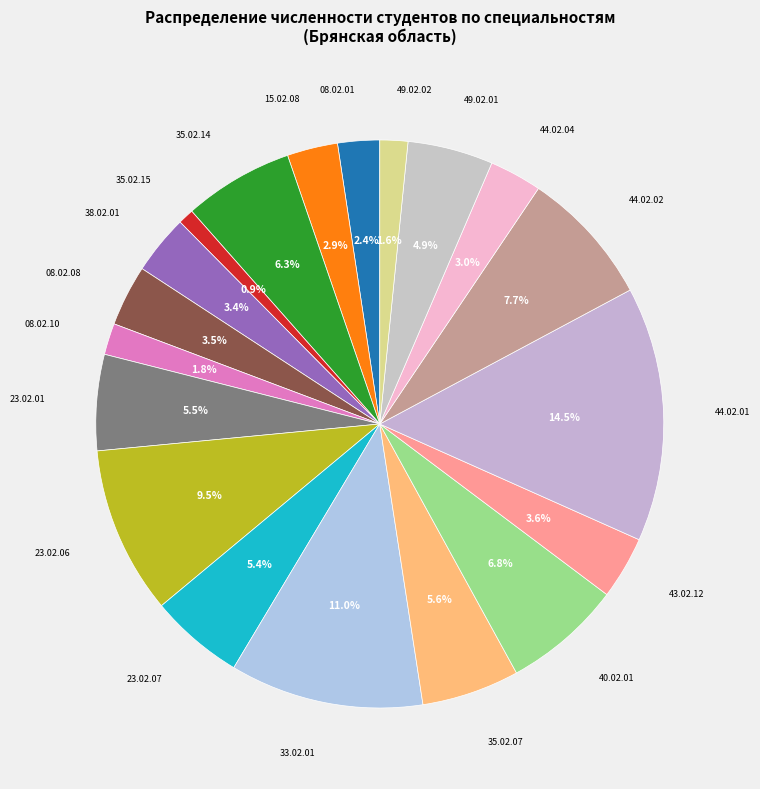

How many slices are in this pie chart?

19